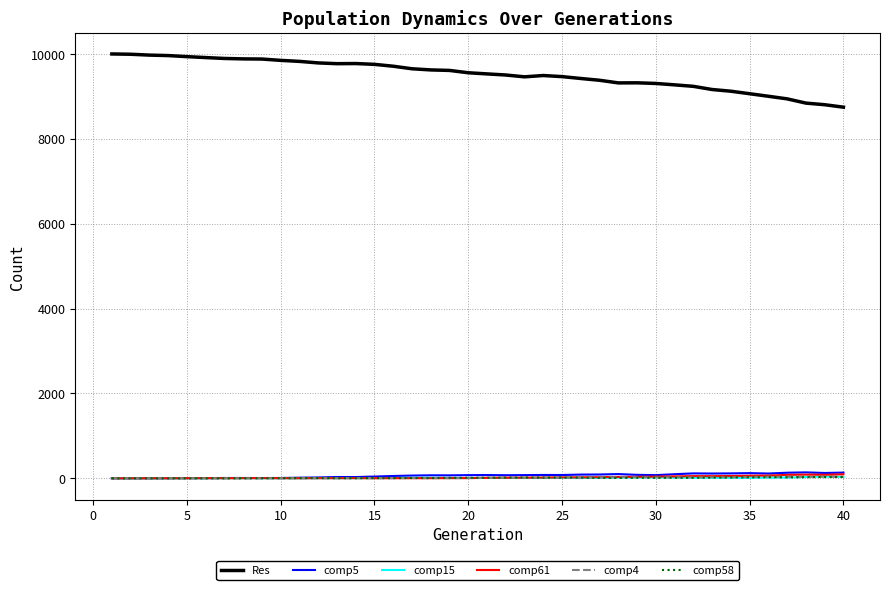

What is the maximum value for Res?

10000